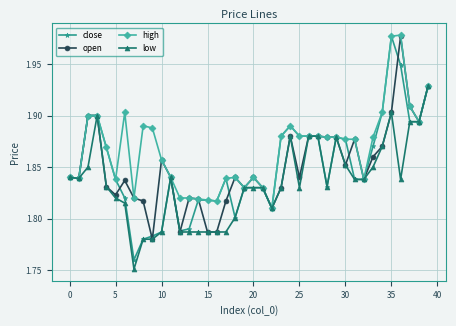

Count the open values in the range 1 to 2.

40